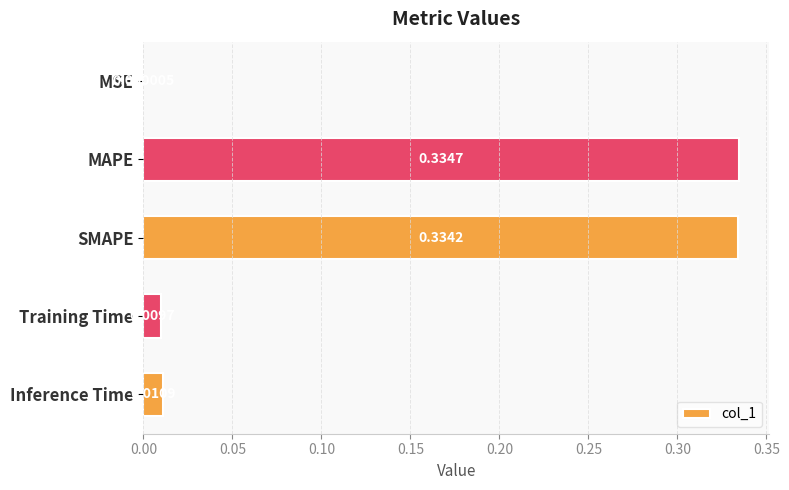

At which label is the value closest to 0?

MSE